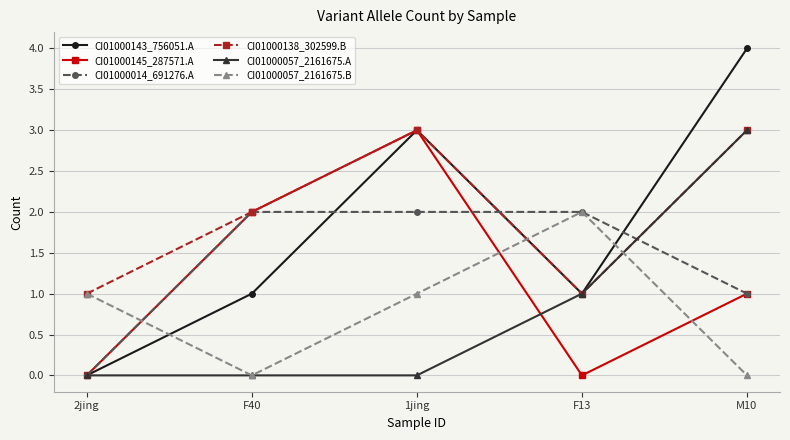

Which series has the largest total across all categories?

CI01000138_302599.B